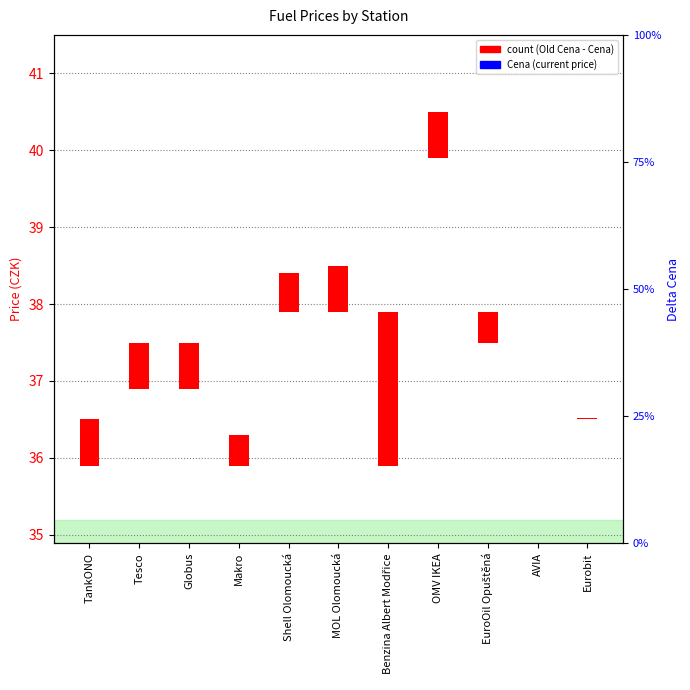

At how many categories does at least one series exceed 11?

11